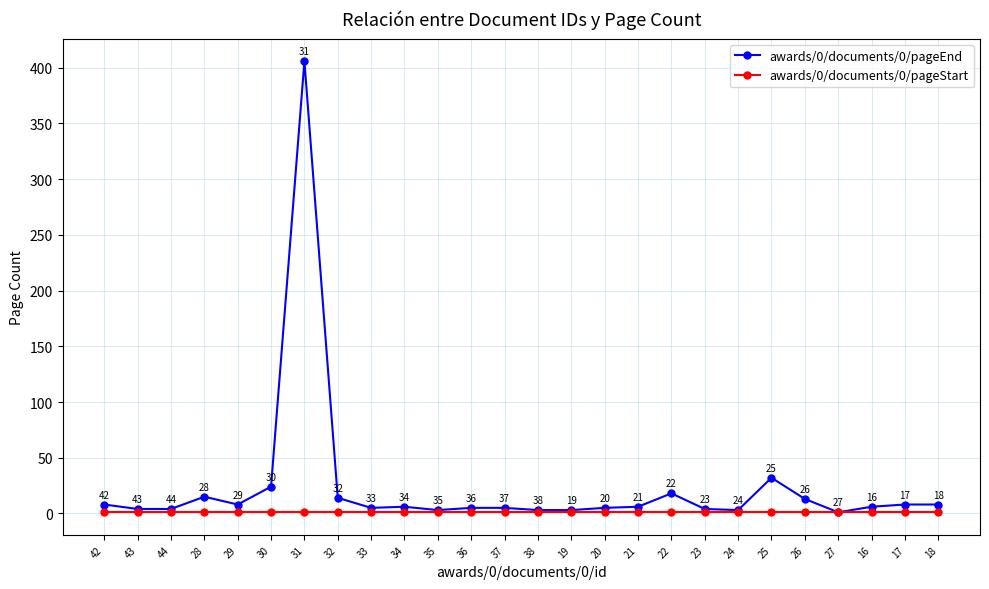

What is the maximum value shown in the chart?

406